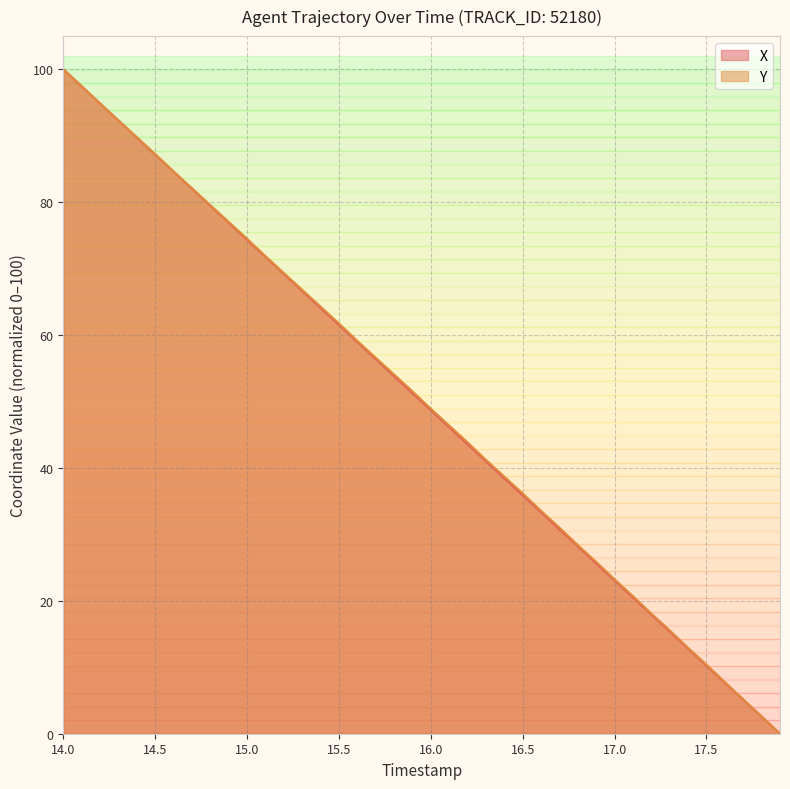

At how many categories does at least one series exceed 68?

13